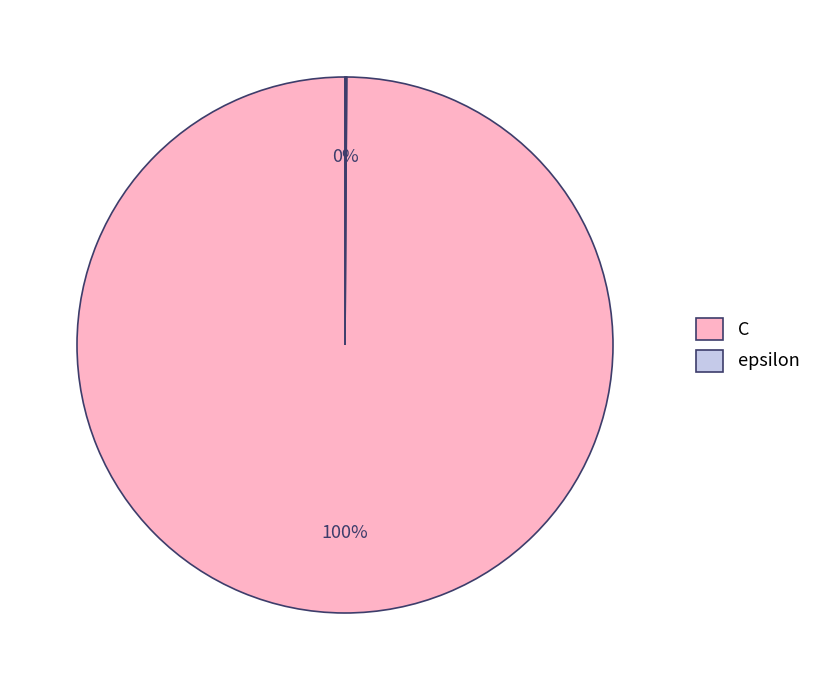

Does any single category account for the majority?

Yes